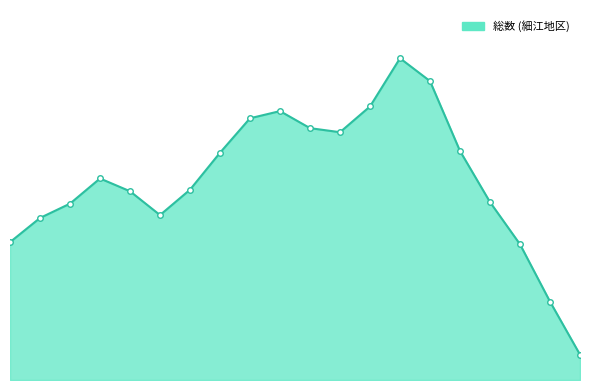

Approximately how many times larger is the value at 40-44 compared to 75-79?

1.1